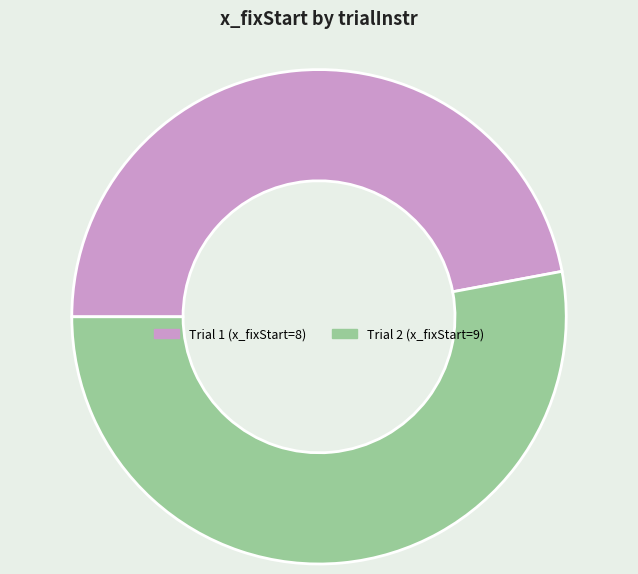

Is there any slice that represents more than half of the pie?

Yes